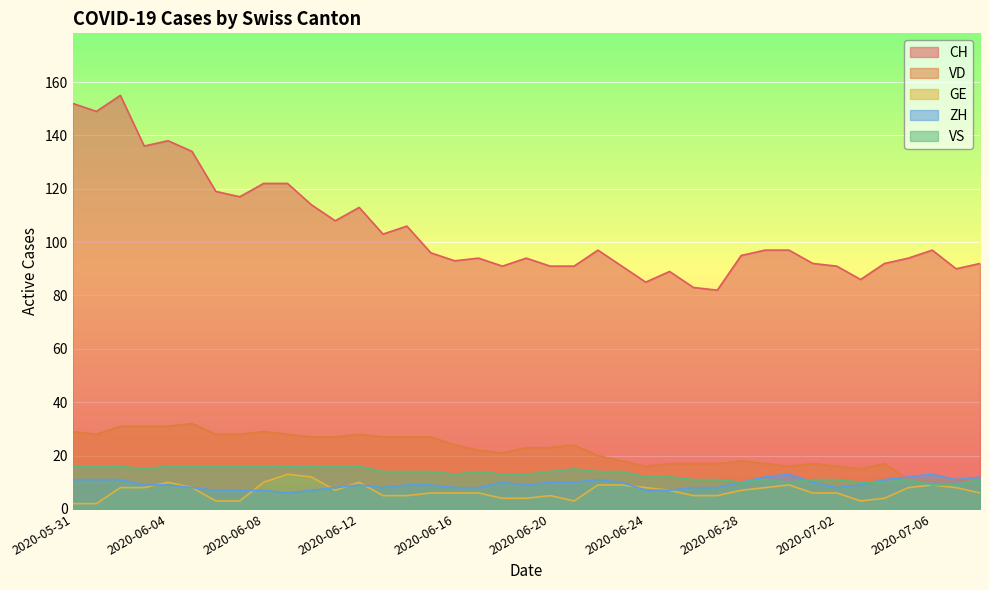

List the labels in order of VD value, smallest first.

2020-07-05, 2020-07-06, 2020-07-07, 2020-07-08, 2020-07-03, 2020-06-24, 2020-06-30, 2020-07-02, 2020-06-25, 2020-06-26, 2020-06-27, 2020-06-29, 2020-07-01, 2020-07-04, 2020-06-23, 2020-06-28, 2020-06-22, 2020-06-18, 2020-06-17, 2020-06-19, 2020-06-20, 2020-06-16, 2020-06-21, 2020-06-10, 2020-06-11, 2020-06-13, 2020-06-14, 2020-06-15, 2020-06-01, 2020-06-06, 2020-06-07, 2020-06-09, 2020-06-12, 2020-05-31, 2020-06-08, 2020-06-02, 2020-06-03, 2020-06-04, 2020-06-05